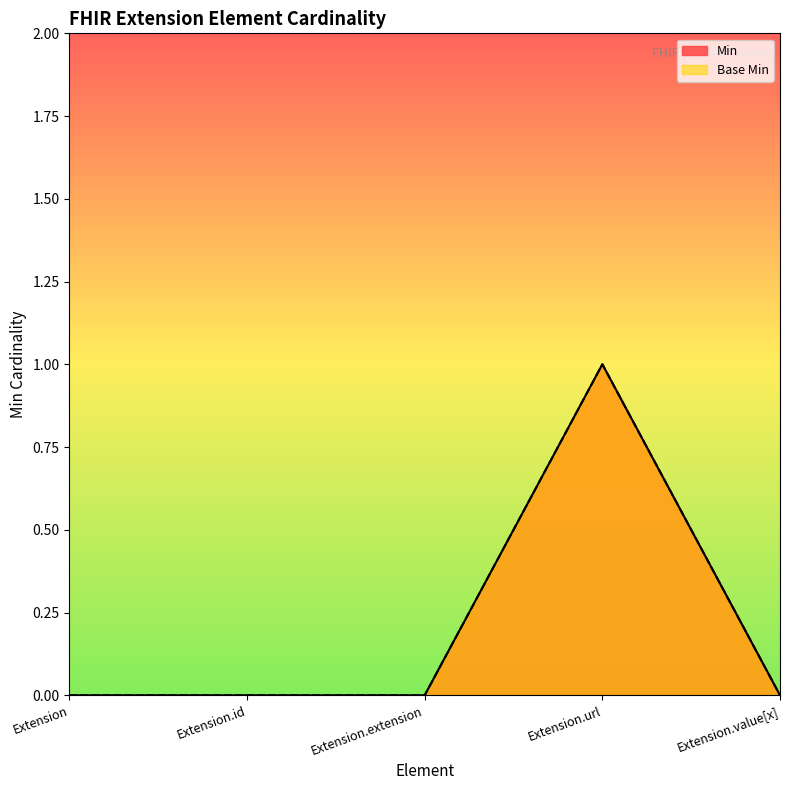

Reading right to left, what are all the values shown in this chart?

Min: 0	1	0	0	0
Base Min: 0	1	0	0	0